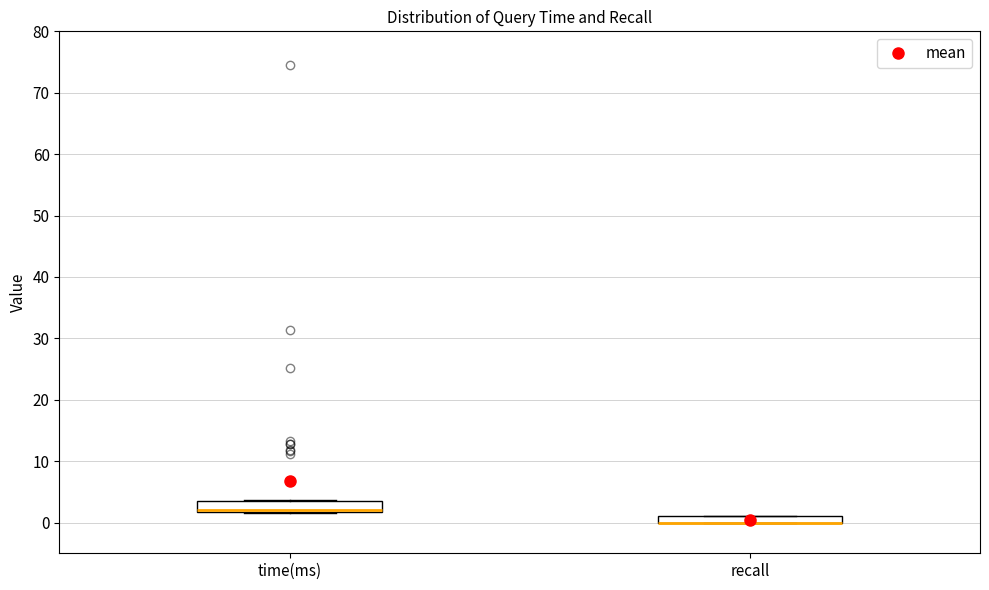

Where is the lower edge of the box for recall on the y-axis? The values are not printed on the chart, so give them approximately, as read against the axis.

0